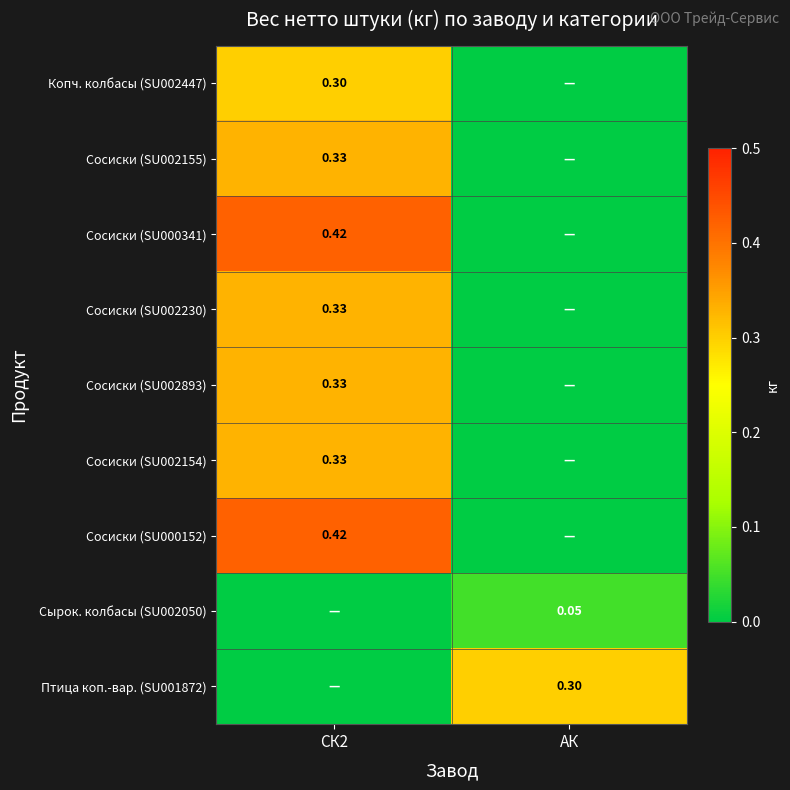

The Сосиски (SU002893) series shows 0.0 at АК. True or false?

True